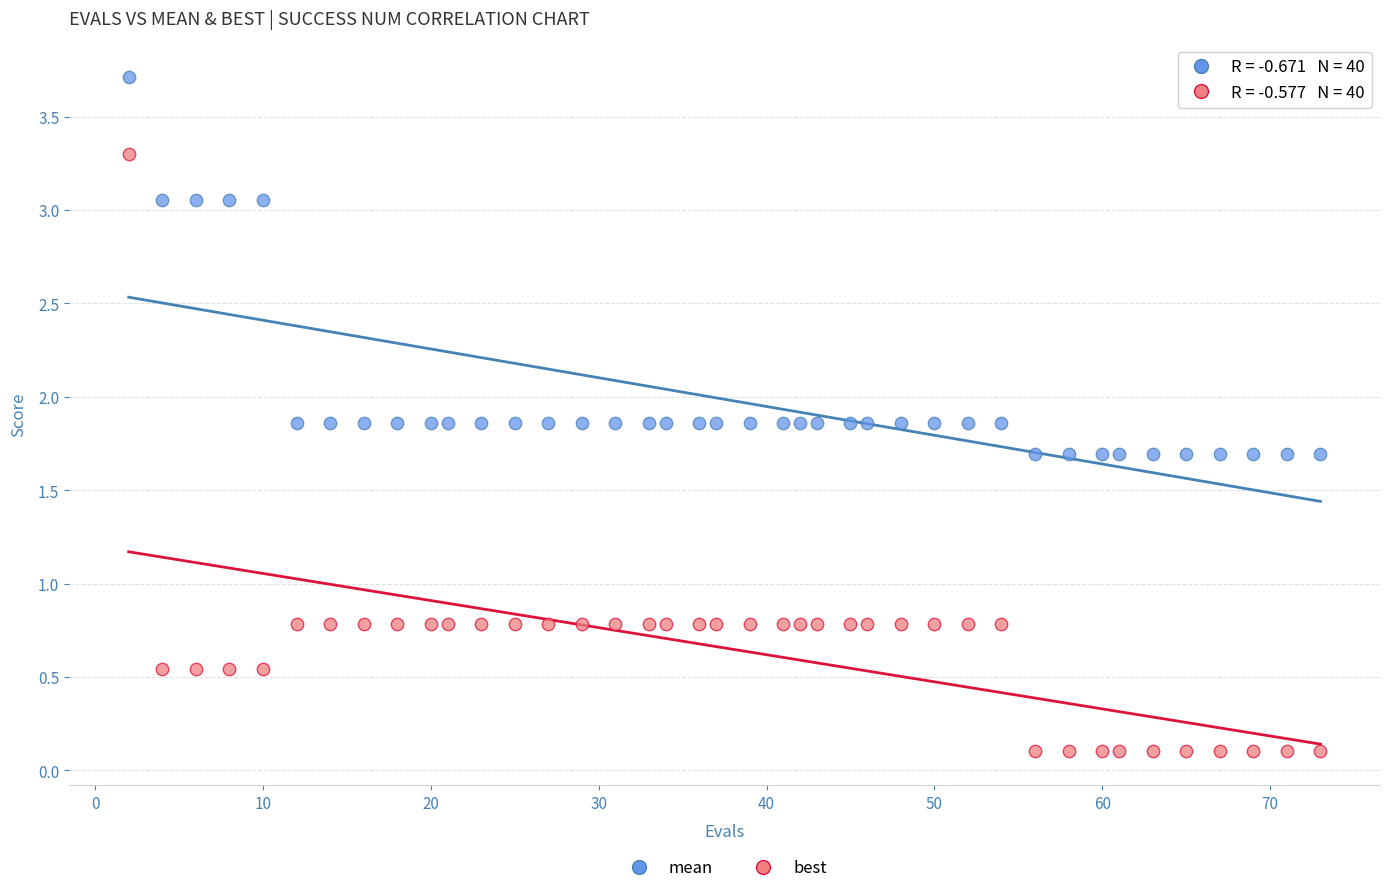

Which series contains the lowest Y value?

best